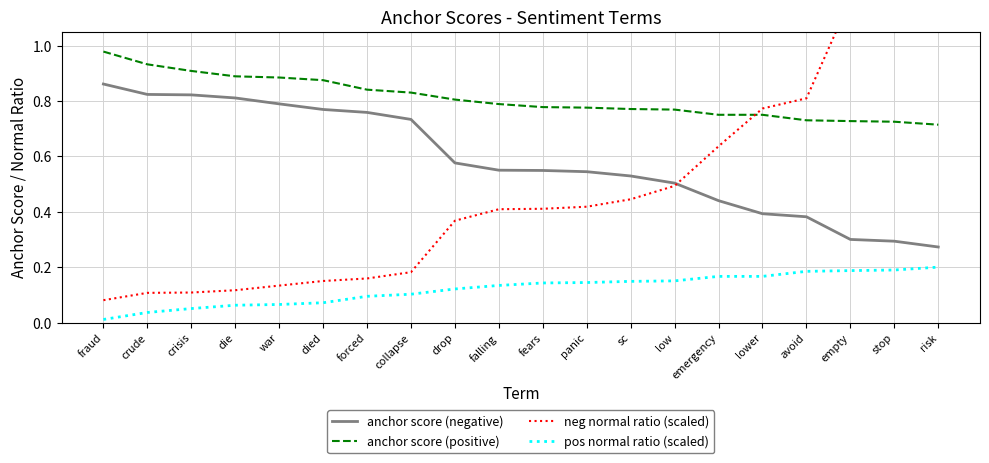

What is the sum of the anchor score (negative) values at crisis and fraud?

1.7